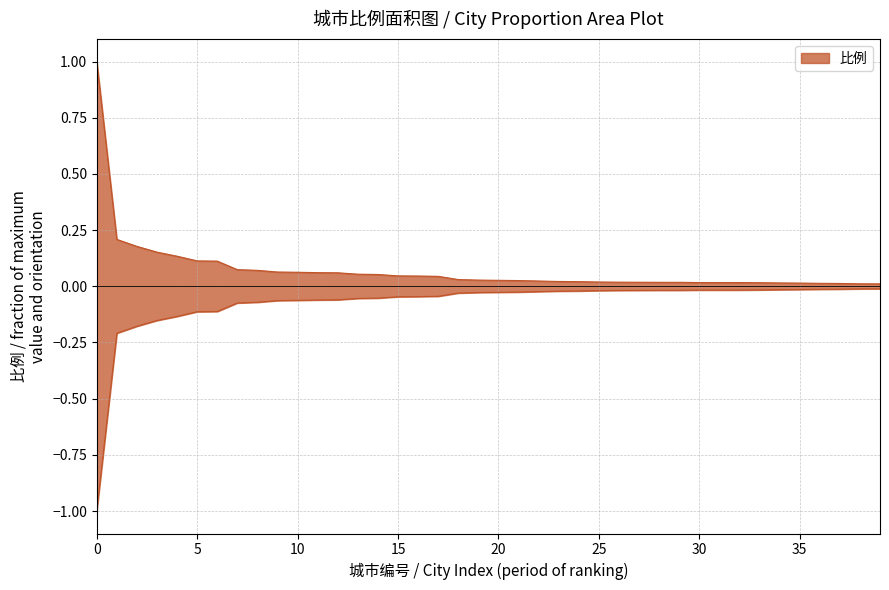

Reading left to right, transcribe all the data shown in this chart.

1.0	0.2	0.2	0.2	0.1	0.1	0.1	0.1	0.1	0.1	0.1	0.1	0.1	0.1	0.1	0.0	0.0	0.0	0.0	0.0	0.0	0.0	0.0	0.0	0.0	0.0	0.0	0.0	0.0	0.0	0.0	0.0	0.0	0.0	0.0	0.0	0.0	0.0	0.0	0.0